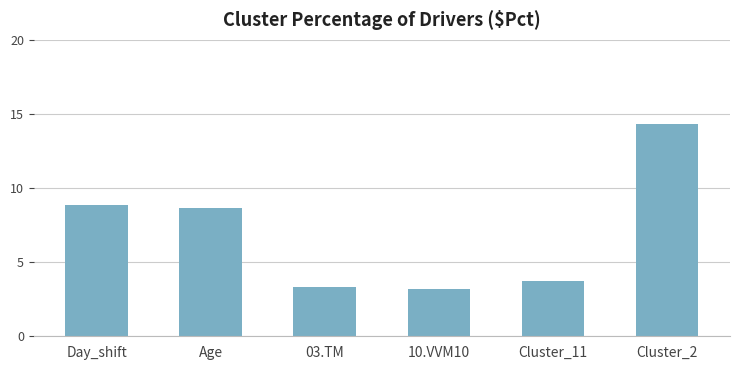

Reading left to right, list all the values displayed in this chart.

8.8	8.7	3.3	3.2	3.8	14.3